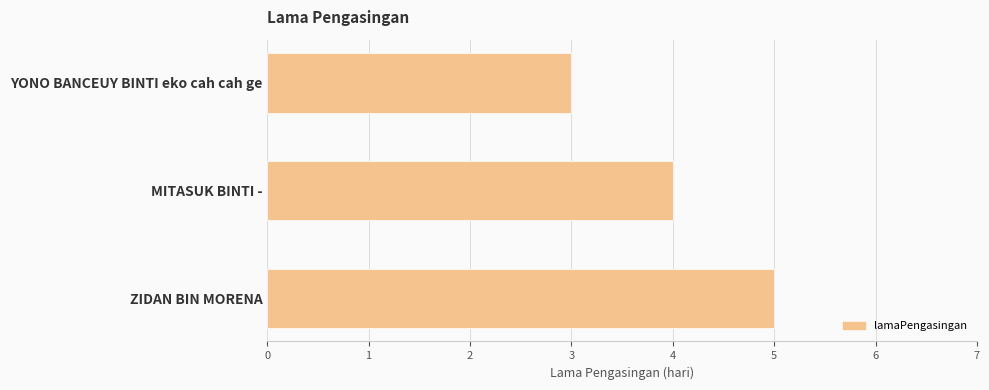

How many data points are less than 4?

1